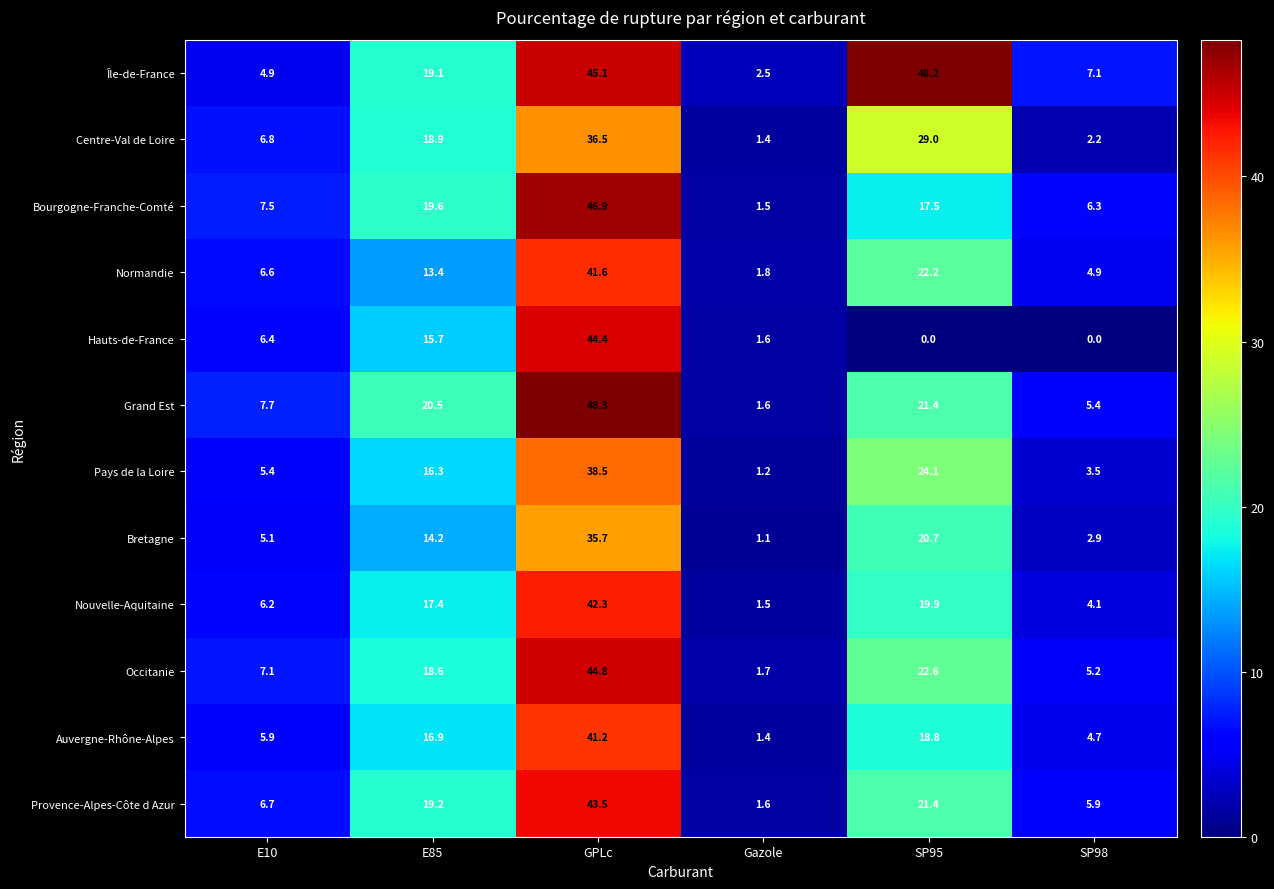

Rank the series at GPLc from highest to lowest value.

Grand Est, Bourgogne-Franche-Comté, Île-de-France, Occitanie, Hauts-de-France, Provence-Alpes-Côte d Azur, Nouvelle-Aquitaine, Normandie, Auvergne-Rhône-Alpes, Pays de la Loire, Centre-Val de Loire, Bretagne